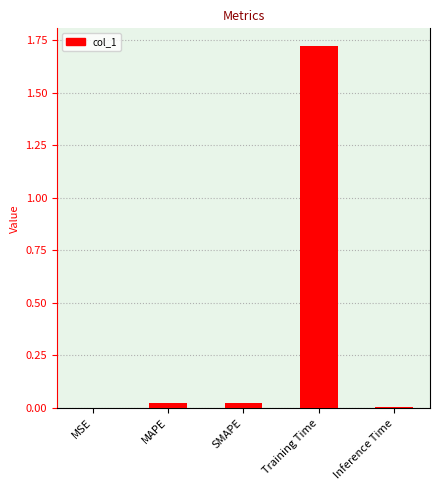

True or false: the data shows 0.0 at MAPE.

True